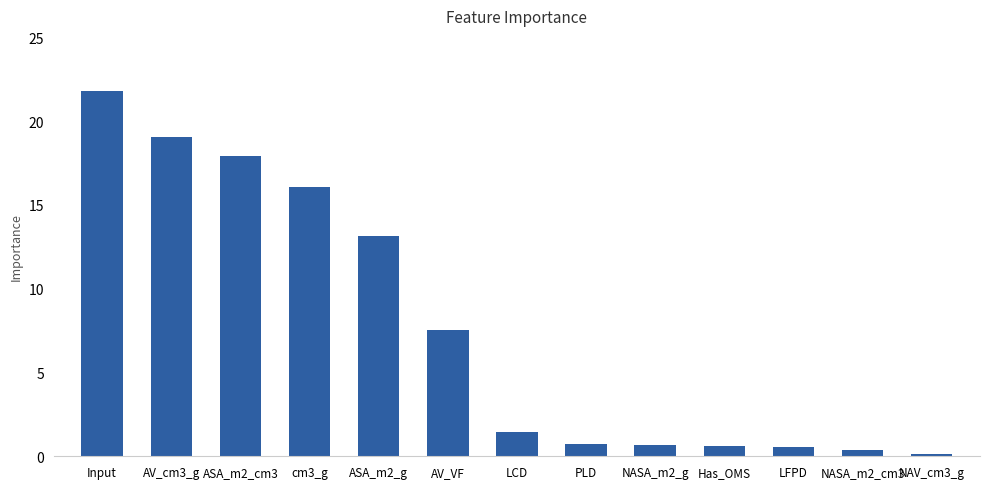

What is the sum of the values at LCD and AV_cm3_g?

20.5